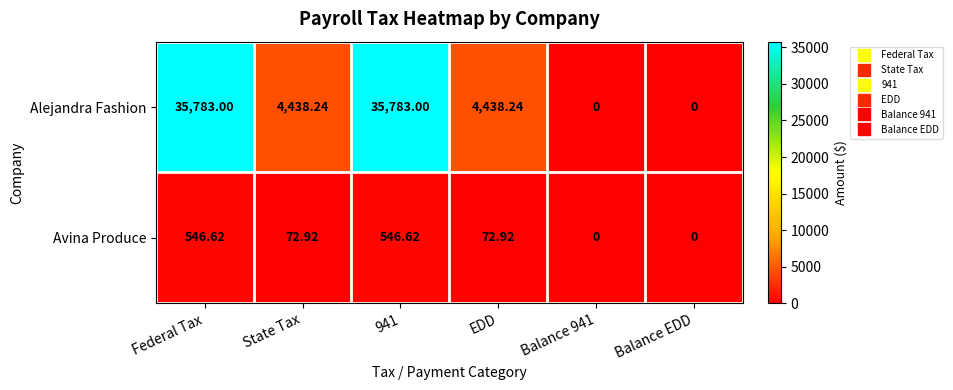

Which series changed the most between State Tax and Balance EDD?

Alejandra Fashion